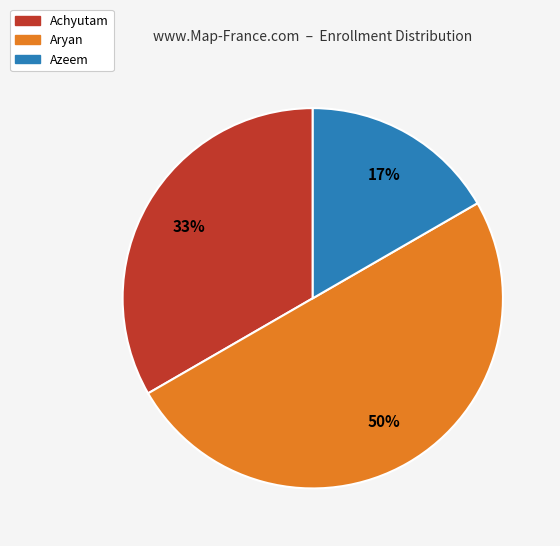

To the nearest percent, what portion does Azeem represent?

17%